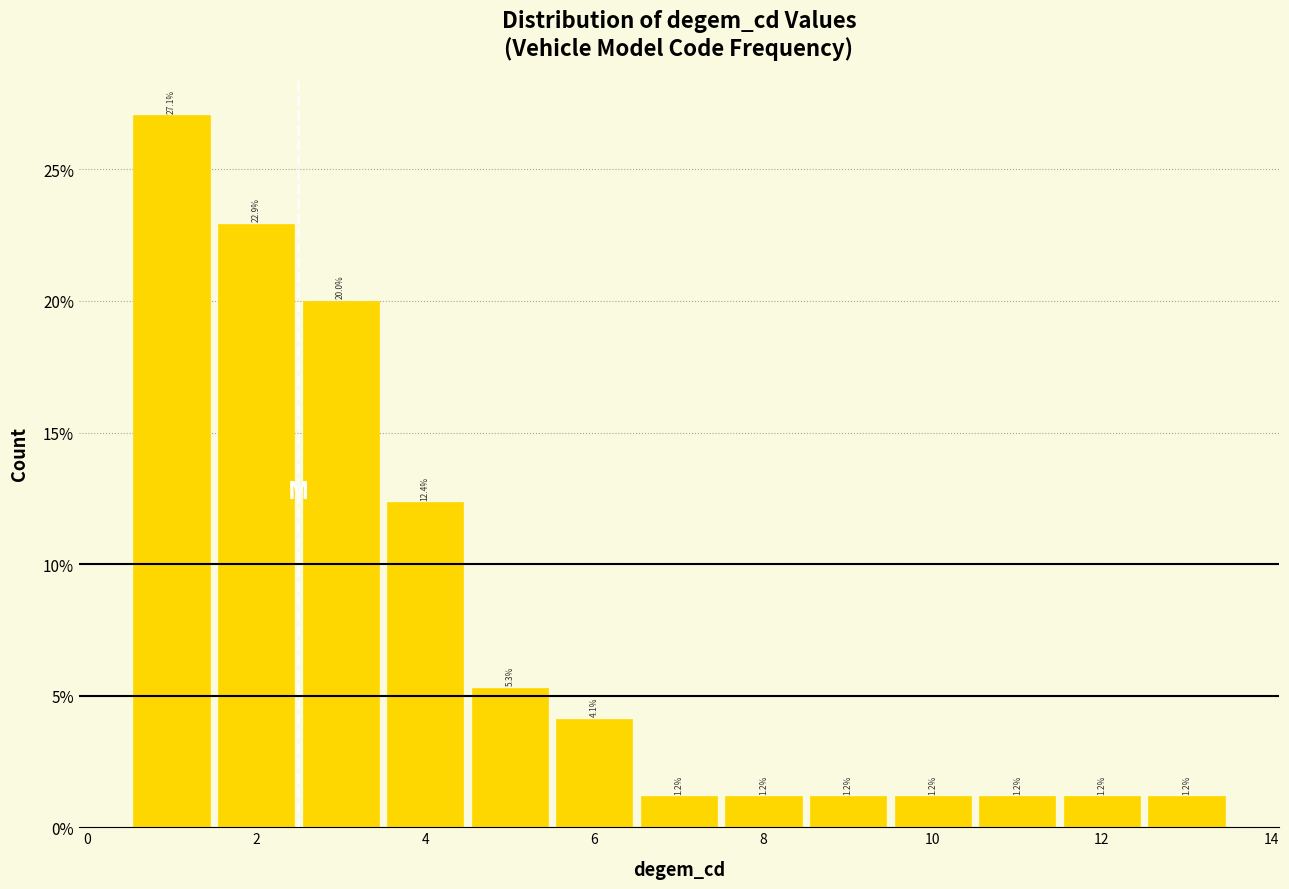

Reading left to right, list every bar in this chart as the range it spans on the x-axis followed by its height. The bar edges are not printed on the chart, so give them approximately, as read against the axis.

0.5 to 1.5: 27.1
1.5 to 2.5: 22.9
2.5 to 3.5: 20.0
3.5 to 4.5: 12.4
4.5 to 5.5: 5.3
5.5 to 6.5: 4.1
6.5 to 7.5: 1.2
7.5 to 8.5: 1.2
8.5 to 9.5: 1.2
9.5 to 10.5: 1.2
10.5 to 11.5: 1.2
11.5 to 12.5: 1.2
12.5 to 13.5: 1.2